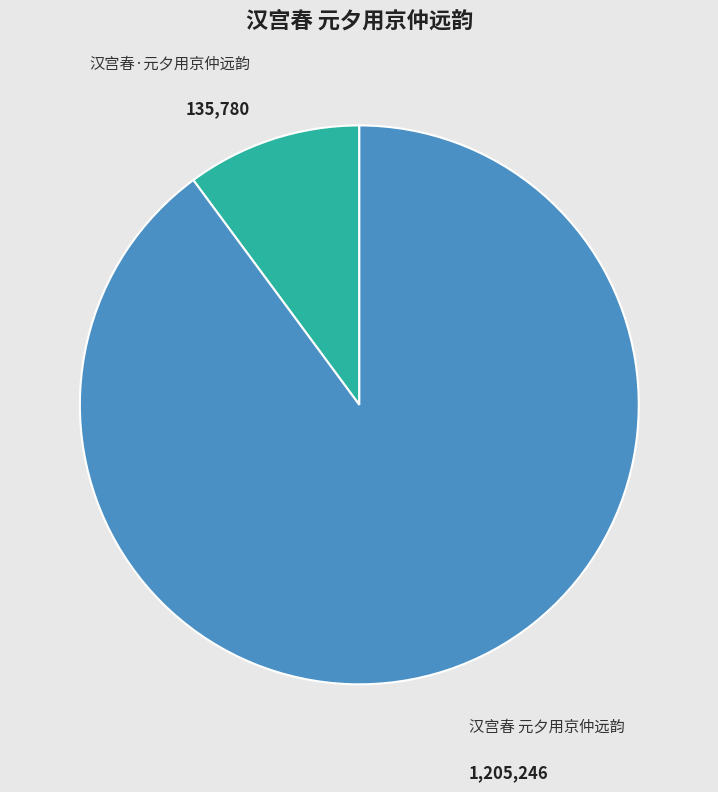

Which category has the biggest portion of the pie?

汉宫春 元夕用京仲远韵